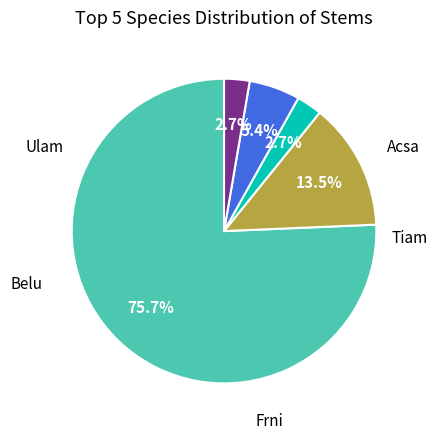

How many slices are in this pie chart?

5